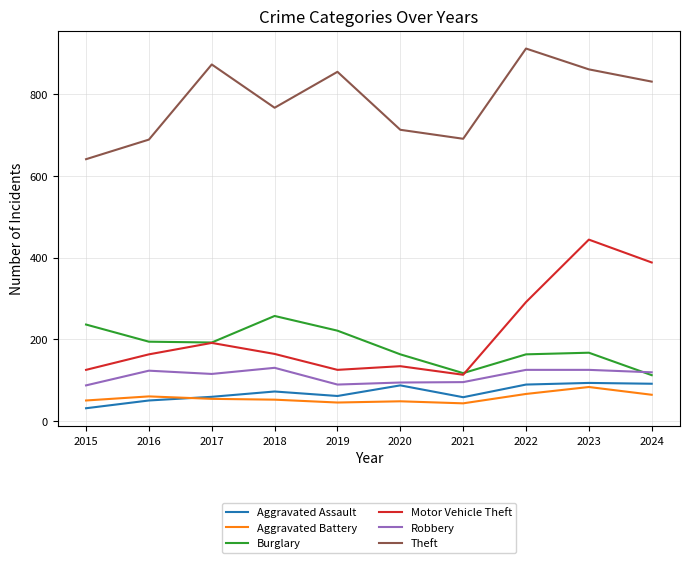

What is the greatest value displayed?

912